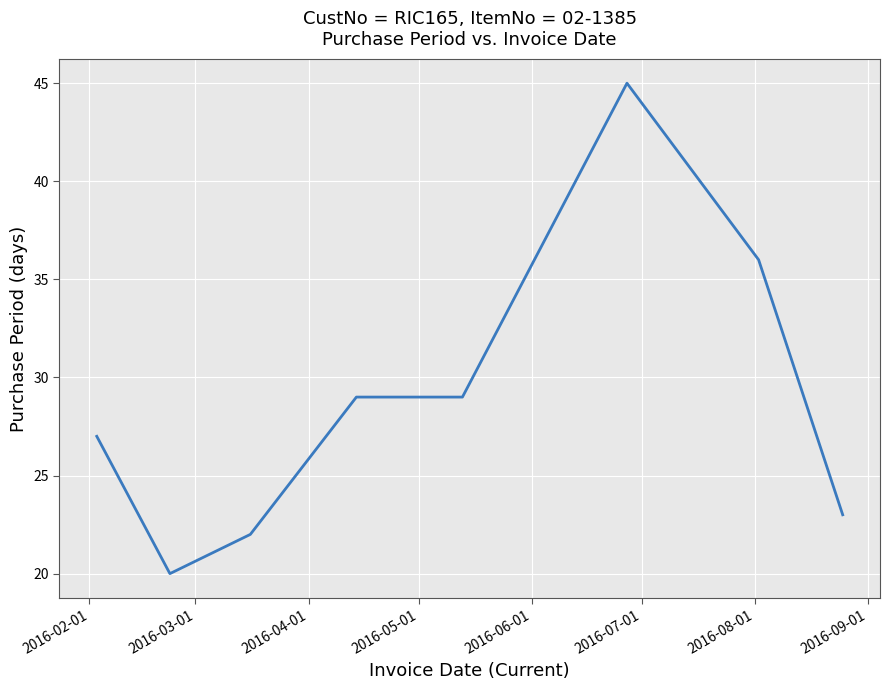

What is the difference between the second highest and minimum values?

16